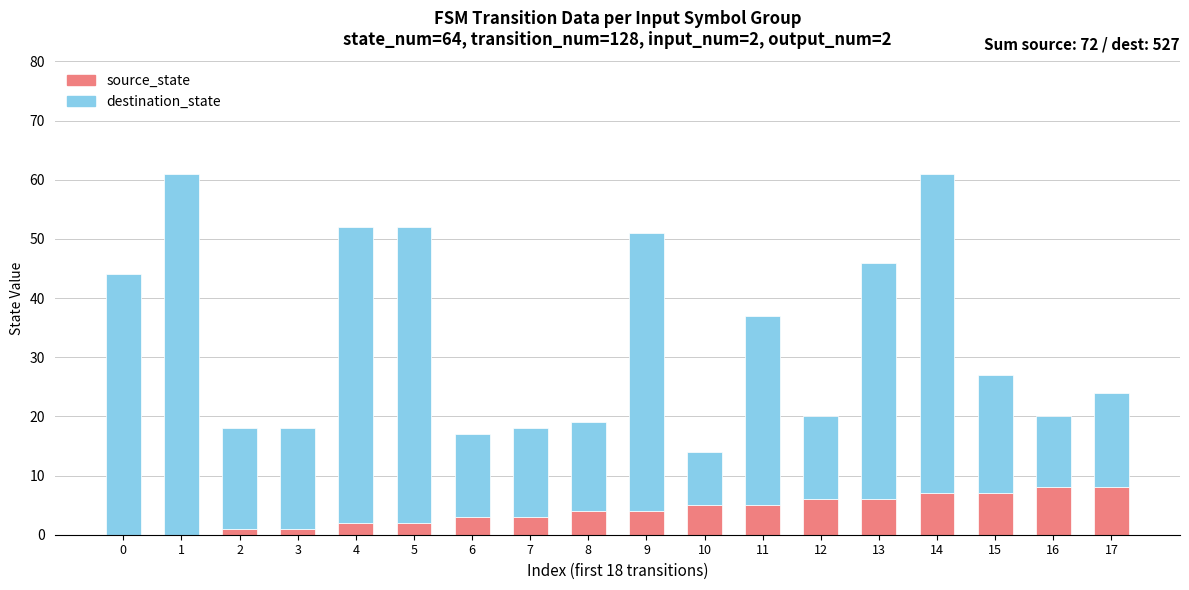

Does the chart contain stacked bars?

Yes